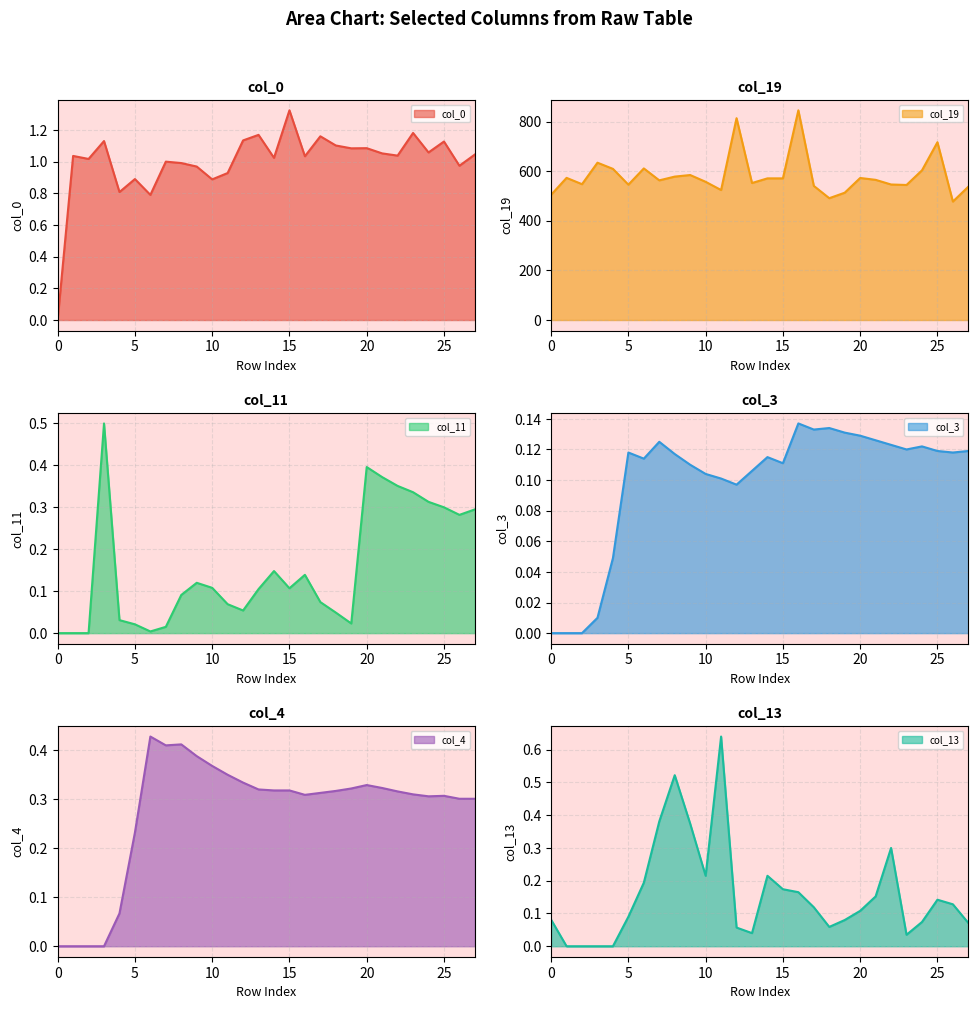

Reading left to right, transcribe all the data shown in this chart.

col_0: 0.0	1.0	1.0	1.1	0.8	0.9	0.8	1.0	1.0	1.0	0.9	0.9	1.1	1.2	1.0	1.3	1.0	1.2	1.1	1.1	1.1	1.1	1.0	1.2	1.1	1.1	1.0	1.0
col_19: 504.9	573.1	547.6	634.2	609.4	545.6	611.1	563.0	578.1	584.5	557.1	524.0	813.6	552.3	571.0	571.0	845.4	540.7	491.1	513.2	572.6	565.1	546.3	544.4	603.4	716.7	477.5	537.4
col_11: 0.0	0.0	0.0	0.5	0.0	0.0	0.0	0.0	0.1	0.1	0.1	0.1	0.1	0.1	0.1	0.1	0.1	0.1	0.0	0.0	0.4	0.4	0.4	0.3	0.3	0.3	0.3	0.3
col_3: 0.0	0.0	0.0	0.0	0.0	0.1	0.1	0.1	0.1	0.1	0.1	0.1	0.1	0.1	0.1	0.1	0.1	0.1	0.1	0.1	0.1	0.1	0.1	0.1	0.1	0.1	0.1	0.1
col_4: 0.0	0.0	0.0	0.0	0.1	0.2	0.4	0.4	0.4	0.4	0.4	0.3	0.3	0.3	0.3	0.3	0.3	0.3	0.3	0.3	0.3	0.3	0.3	0.3	0.3	0.3	0.3	0.3
col_13: 0.1	0.0	0.0	0.0	0.0	0.1	0.2	0.4	0.5	0.4	0.2	0.6	0.1	0.0	0.2	0.2	0.2	0.1	0.1	0.1	0.1	0.2	0.3	0.0	0.1	0.1	0.1	0.1